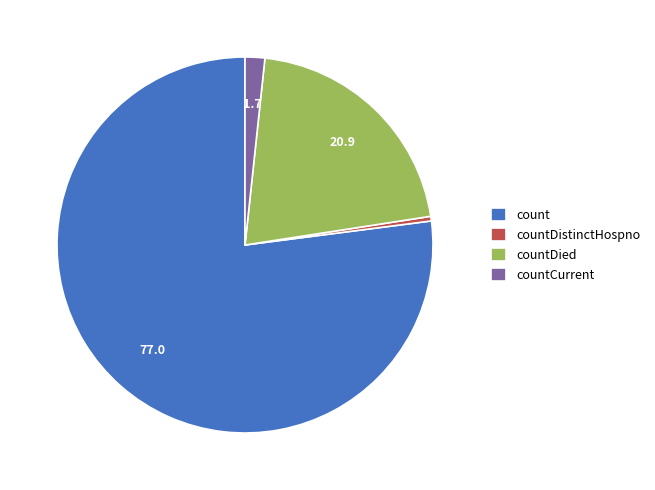

Rank the categories by value from lowest to highest.

countDistinctHospno, countCurrent, countDied, count